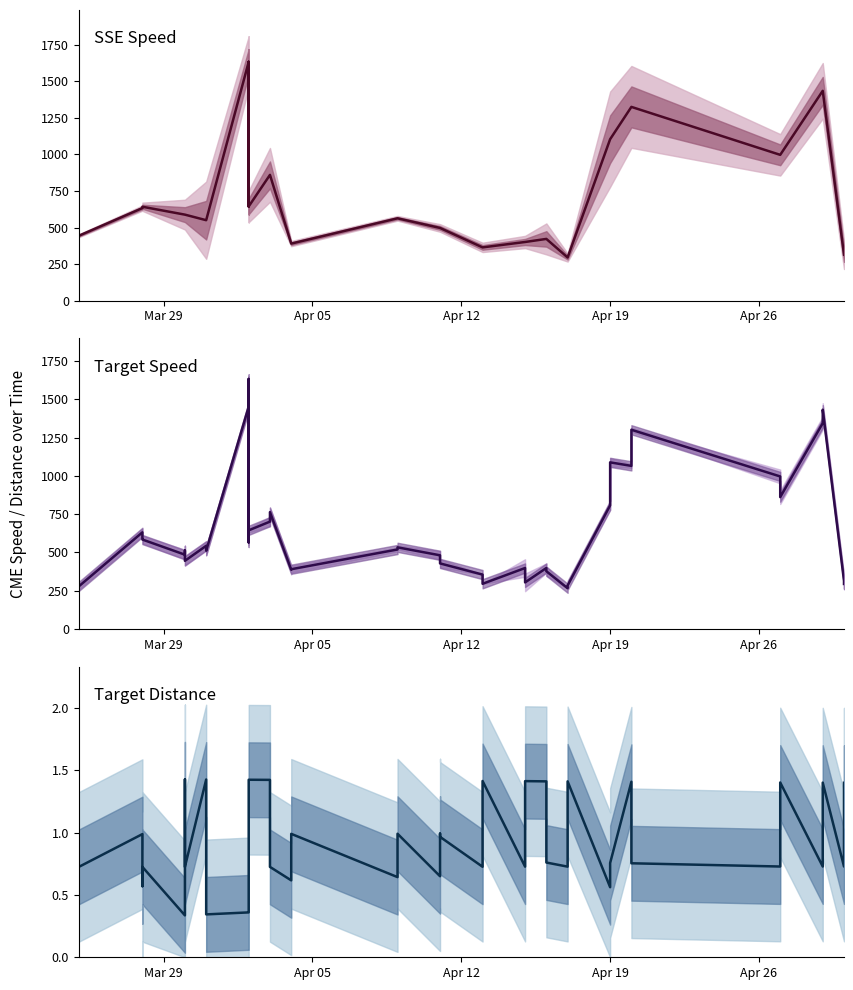

Reading left to right, what are all the values shown in this chart?

sse_speed: 443.0	633.0	633.0	642.0	588.0	588.0	588.0	550.0	550.0	1633.0	644.0	1633.0	644.0	860.0	860.0	390.0	390.0	563.0	563.0	497.0	497.0	497.0	364.0	364.0	401.0	401.0	422.0	422.0	295.0	295.0	1104.0	1104.0	1325.0	1325.0	997.0	997.0	1435.0	1435.0	314.0	314.0
target_speed: 277.0	631.0	588.0	584.0	485.0	512.0	445.0	543.0	511.0	1452.0	565.0	1633.0	644.0	701.0	763.0	387.0	390.0	519.0	533.0	481.0	475.0	428.0	355.0	295.0	398.0	304.0	398.0	377.0	266.0	284.0	807.0	1088.0	1065.0	1301.0	996.0	861.0	1344.0	1432.0	314.0	294.0
target_distance: 0.7	1.0	0.6	0.7	0.3	1.4	0.7	1.4	0.3	0.4	0.4	1.4	1.4	1.4	0.7	0.6	1.0	0.6	1.0	0.7	1.0	1.0	0.7	1.4	0.7	1.4	1.4	0.8	0.7	1.4	0.6	0.8	1.4	0.8	0.7	1.4	0.7	1.4	0.7	1.4